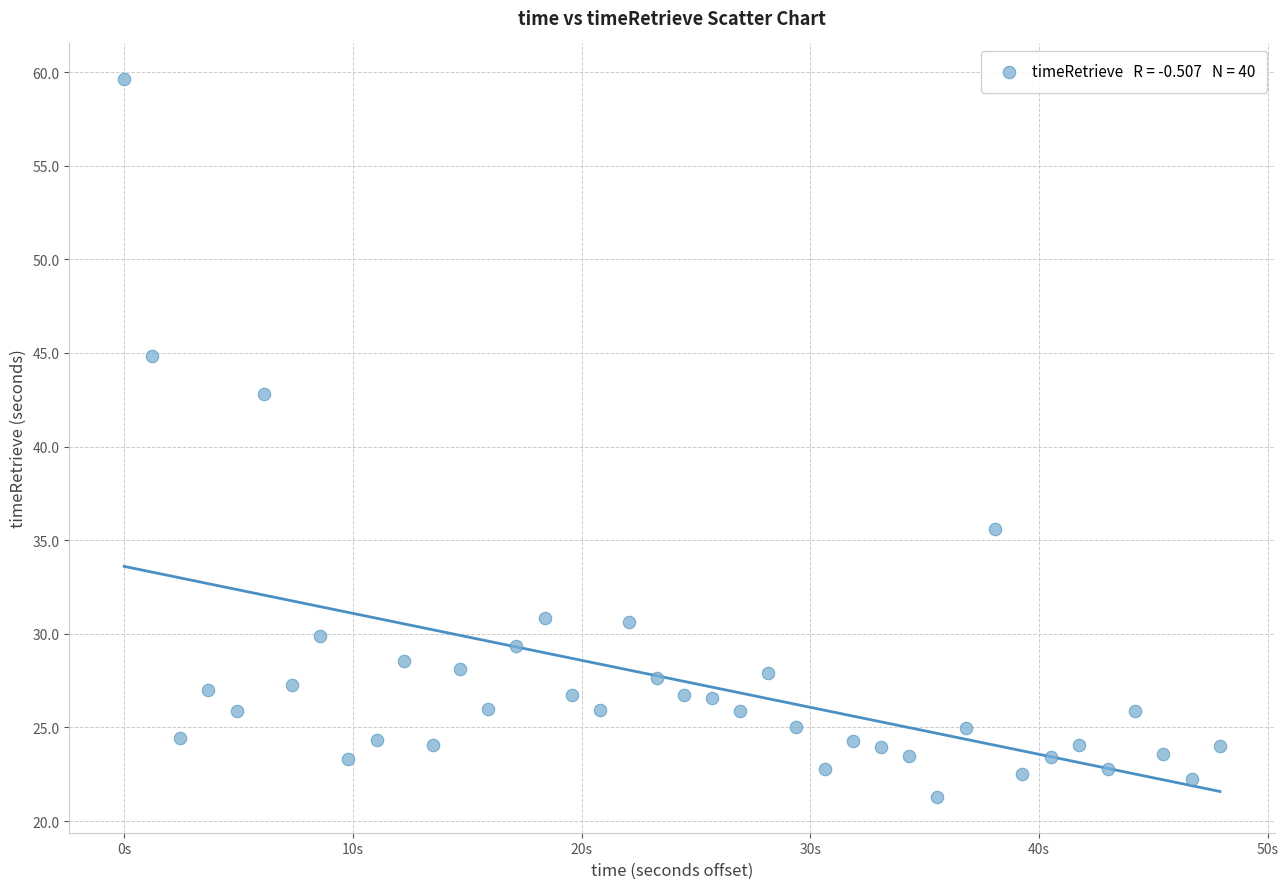

What Y value in the scatter plot is closest to 40?

42.8